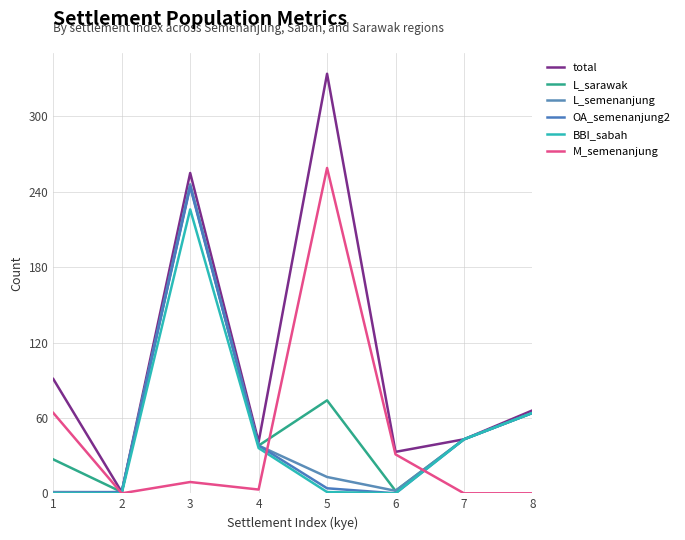

Count the number of data series in this chart.

6